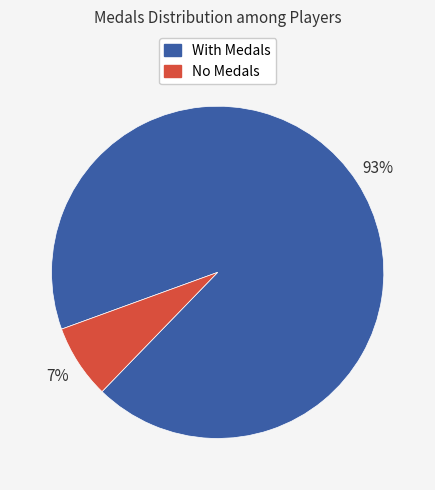

Which slice is the largest?

With Medals